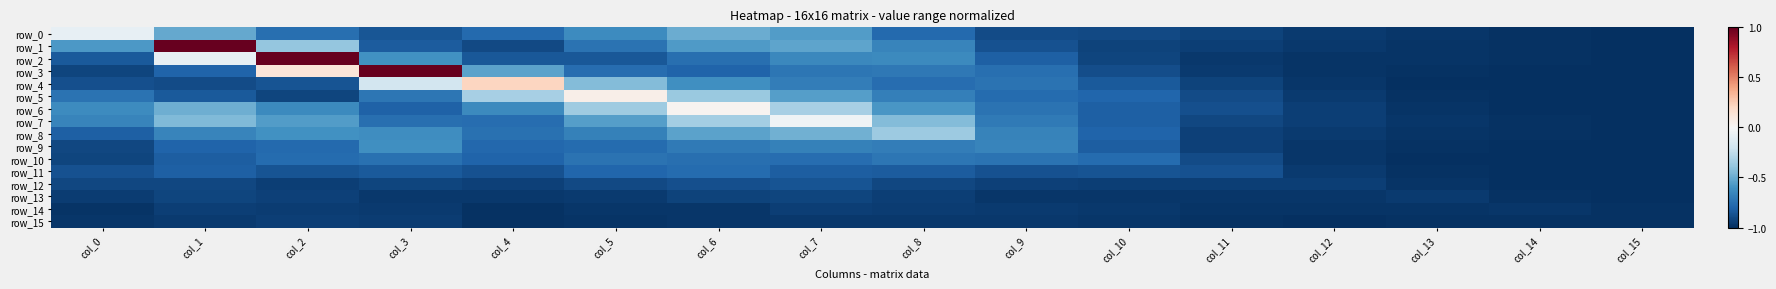

At how many categories does at least one series exceed 0?

6